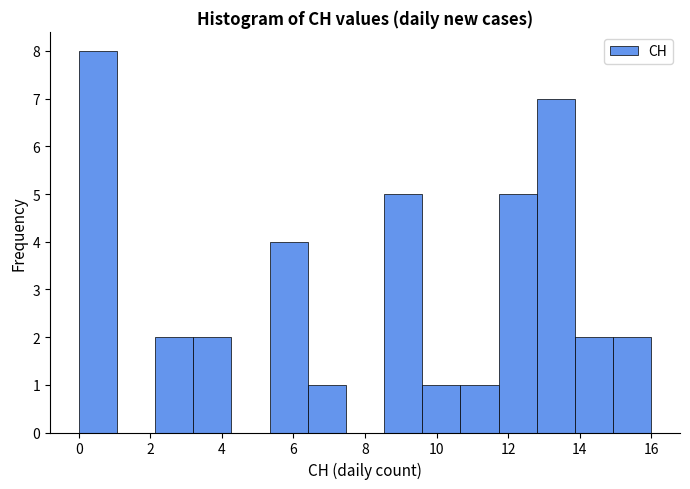

What is the height of the bar covering 9.6 to 10.6 on the x-axis? Neither the bar edges nor the heights are printed on the chart, so give them approximately, as read against the axes.

1